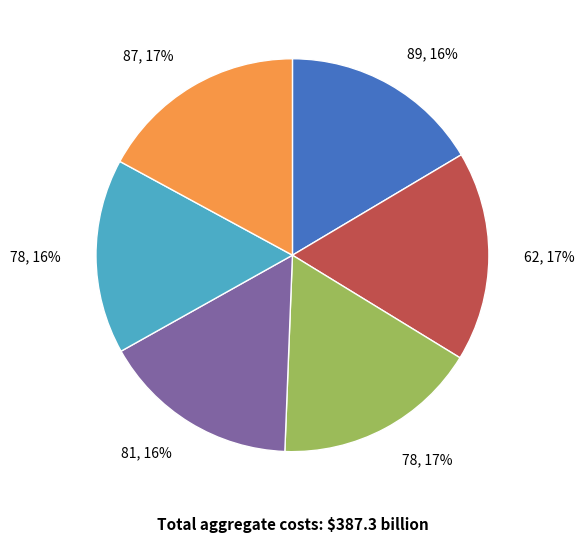

To the nearest percent, what is the difference between the largest and smallest slice percentages?

1%